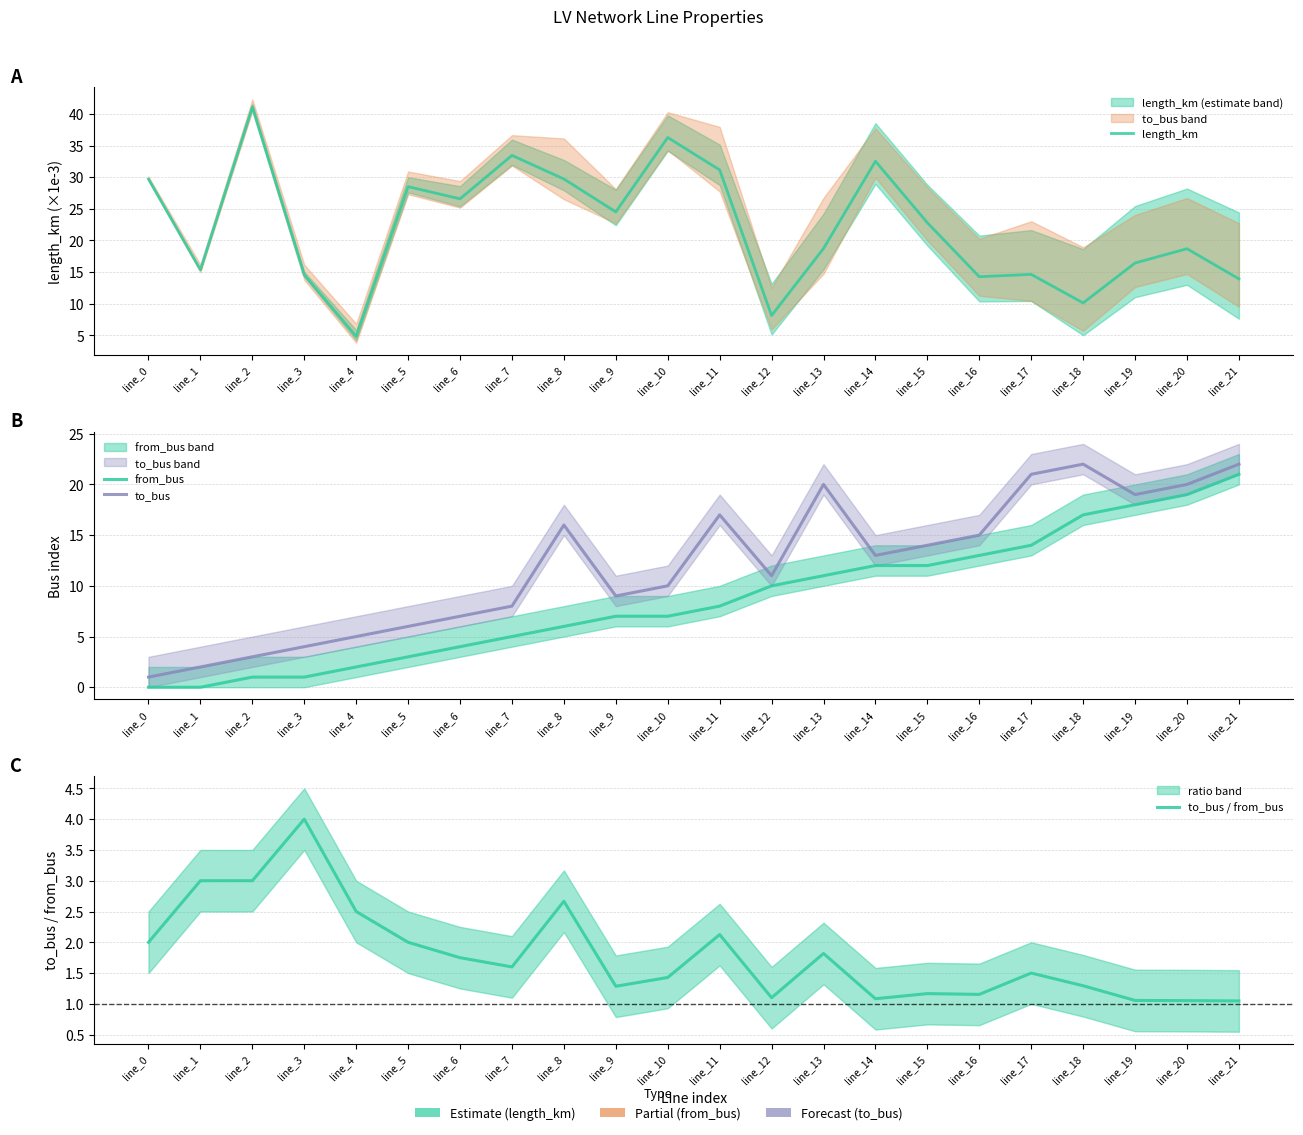

What is the value of the to_bus / from_bus point at the 12th from the left?

2.1